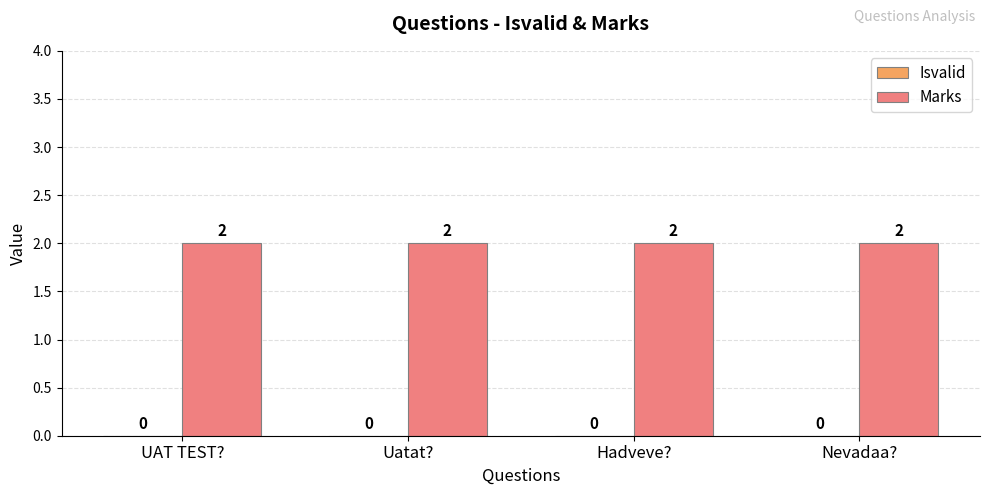

What is the label of the 2nd bar from the left?

Uatat?